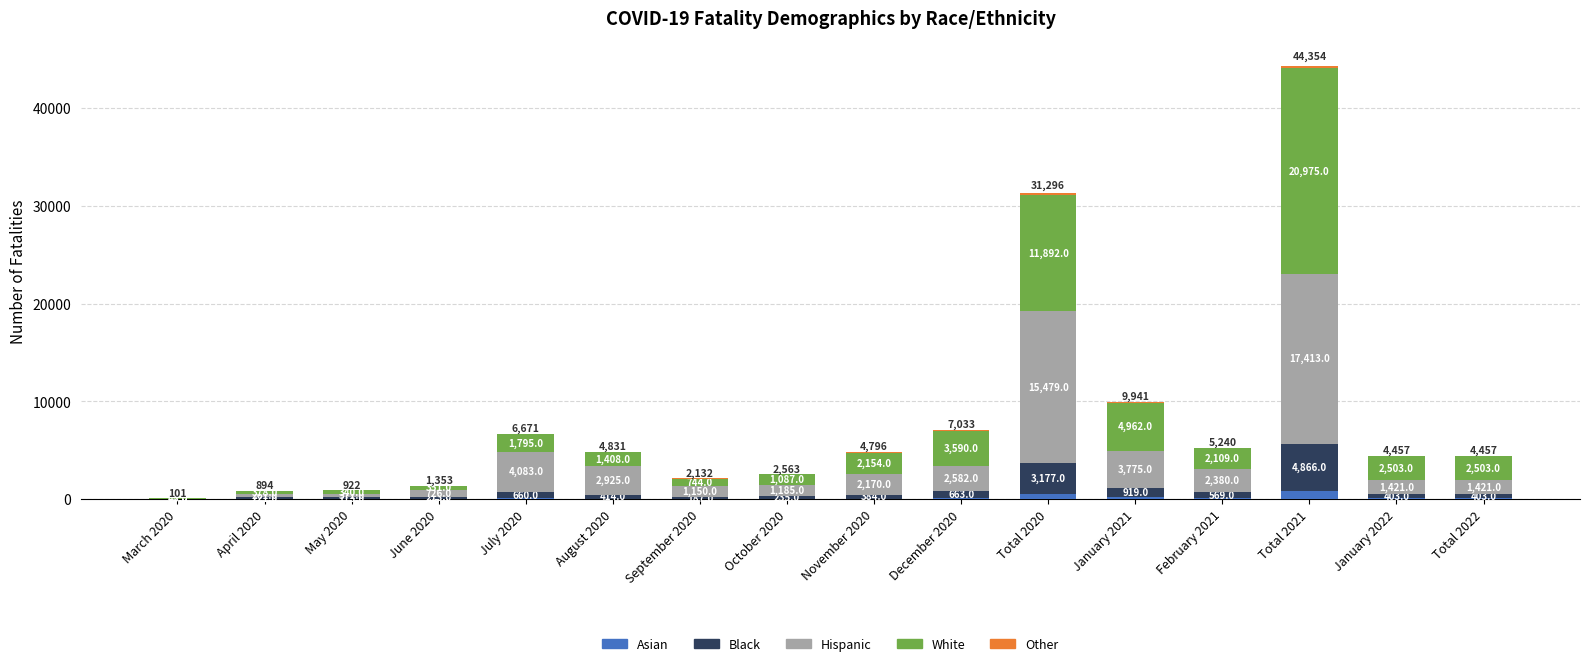

What is the total value across all series at August 2020?

4831